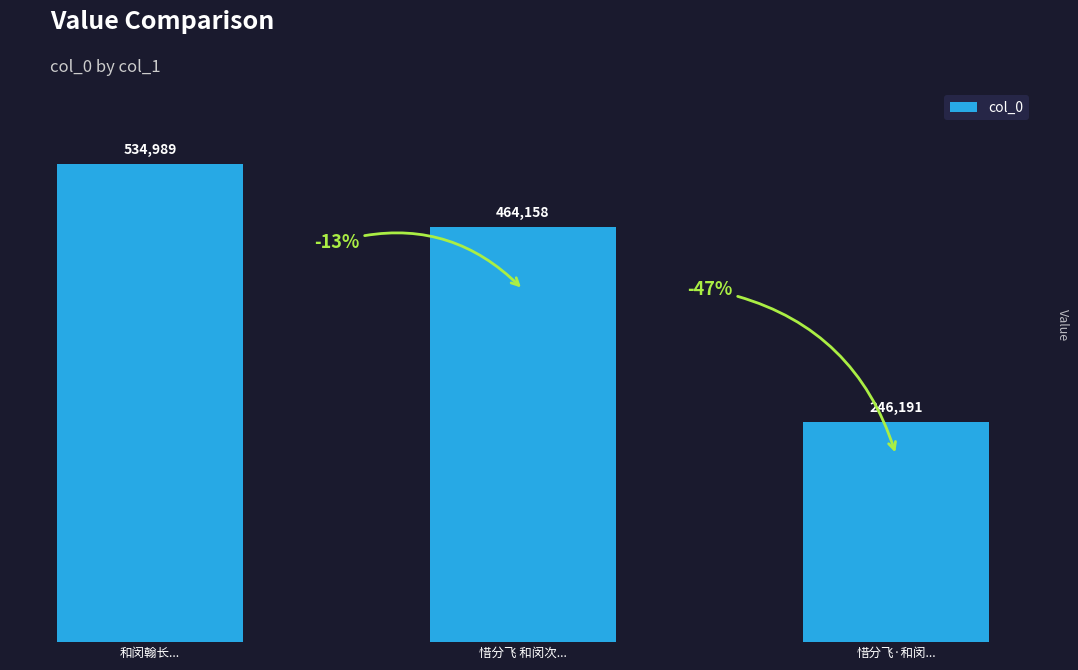

Rank the categories by value from highest to lowest.

和闵翰长..., 惜分飞 和闵次..., 惜分飞·和闵...